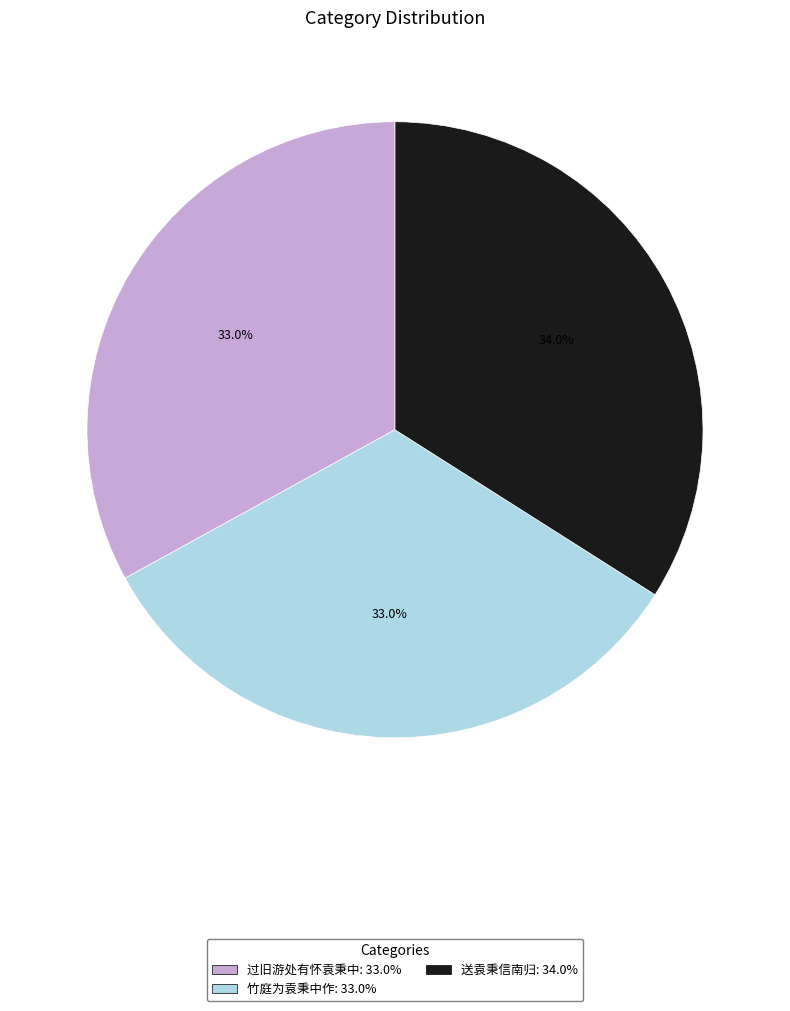

What percentage is the 竹庭为袁秉中作 slice, to the nearest percent?

33%